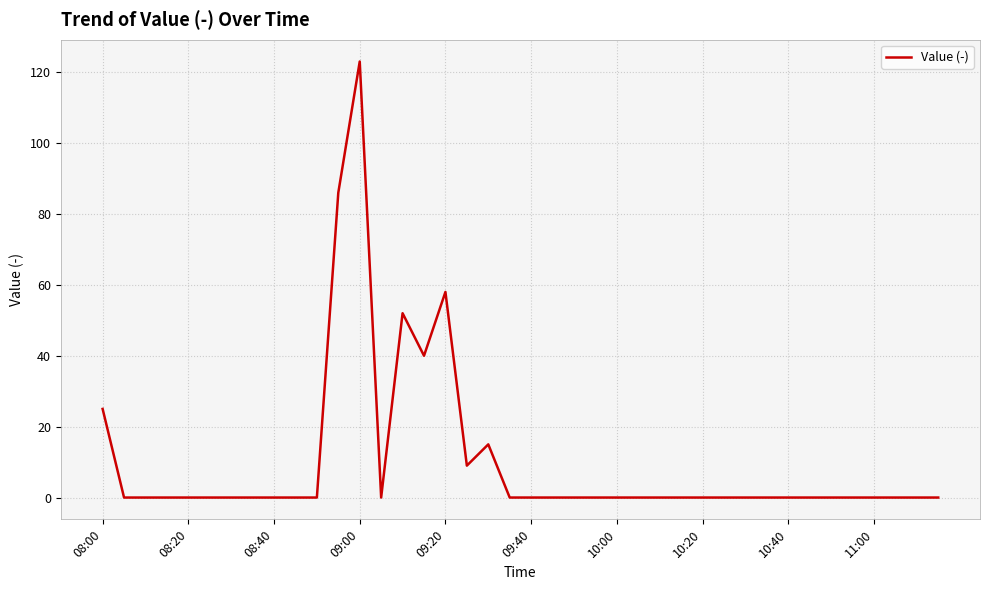

How many categories are shown in the chart?

40